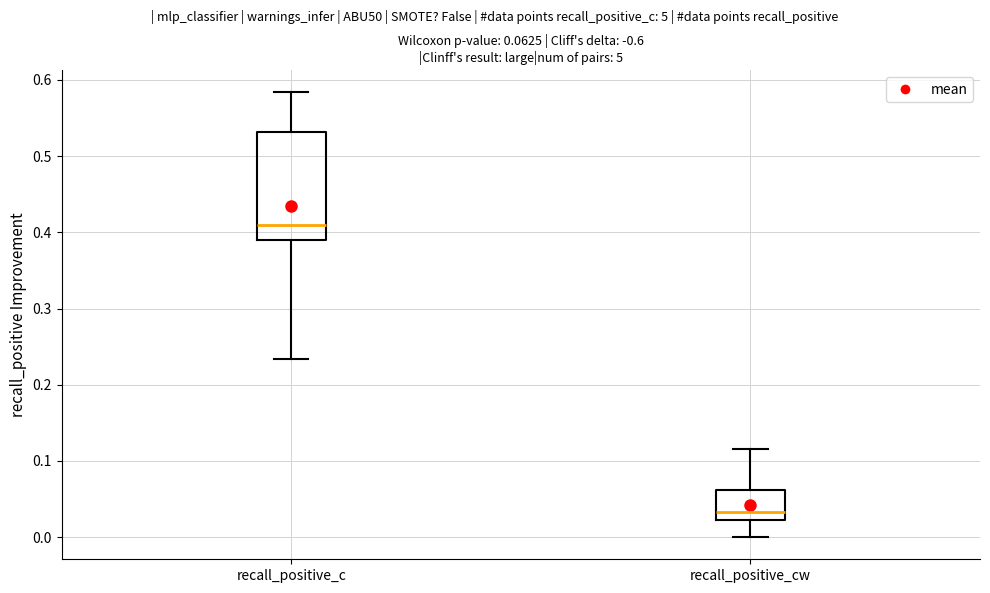

Which box is the tallest, from its lower edge to its upper edge?

recall_positive_c